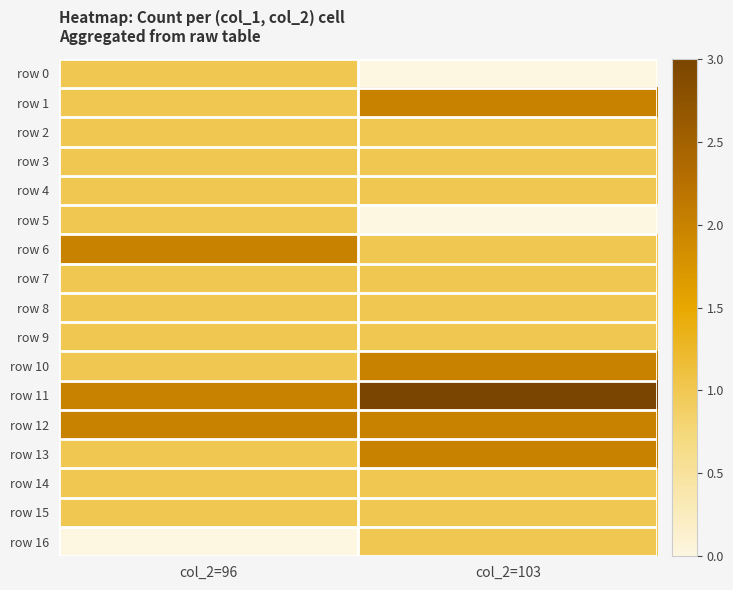

What is the spread (max minus min) of values at col_2=96?

2